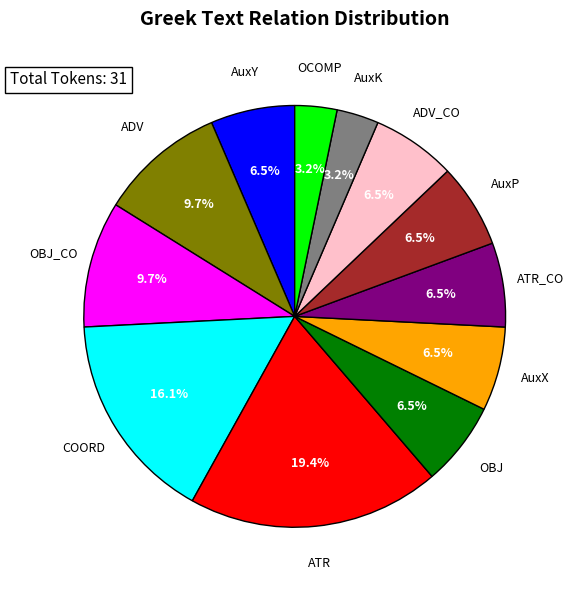

Does any single category account for the majority?

No